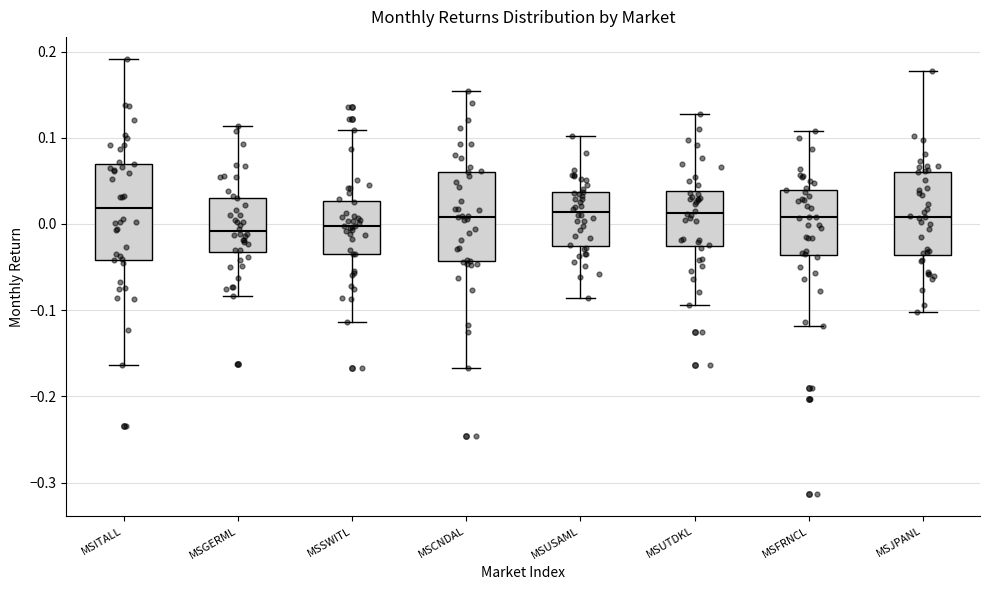

Reading left to right, read every box against the y-axis: the position of its median line, the range the box covers, and the ends of its whiskers. The values are not printed on the chart, so give them approximately, as read against the axis.

MSITALL: median 0.02, box -0.04 to 0.07, whiskers -0.16 to 0.19
MSGERML: median -0.01, box -0.03 to 0.03, whiskers -0.08 to 0.11
MSSWITL: median 0.00, box -0.03 to 0.03, whiskers -0.11 to 0.11
MSCNDAL: median 0.01, box -0.04 to 0.06, whiskers -0.17 to 0.15
MSUSAML: median 0.01, box -0.03 to 0.04, whiskers -0.09 to 0.10
MSUTDKL: median 0.01, box -0.03 to 0.04, whiskers -0.09 to 0.13
MSFRNCL: median 0.01, box -0.04 to 0.04, whiskers -0.12 to 0.11
MSJPANL: median 0.01, box -0.04 to 0.06, whiskers -0.10 to 0.18